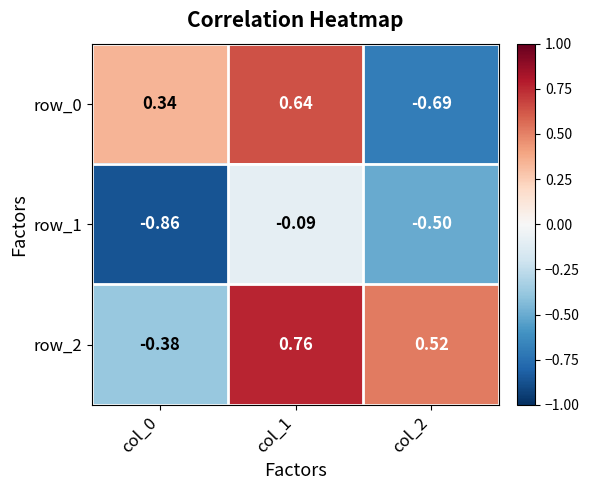

How many data points in row_2 are above 0?

2